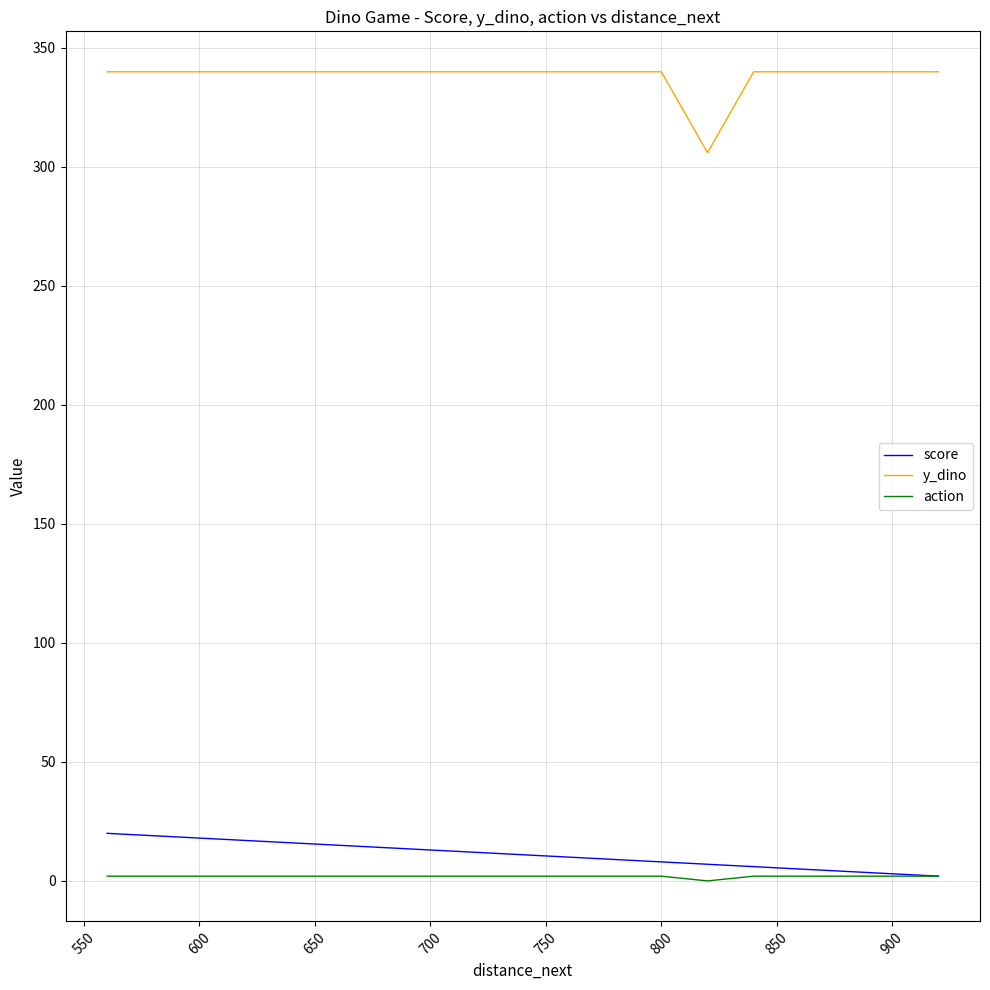

What is the difference between the maximum and minimum values in the action series?

2